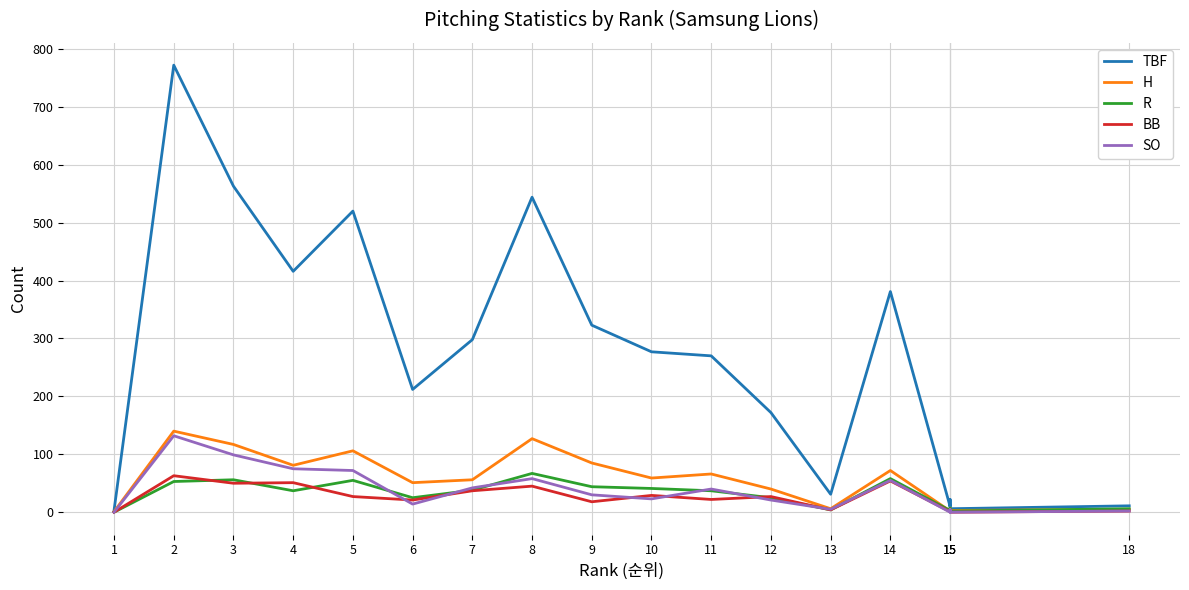

What is the difference between the second highest and minimum values in the H series?

126